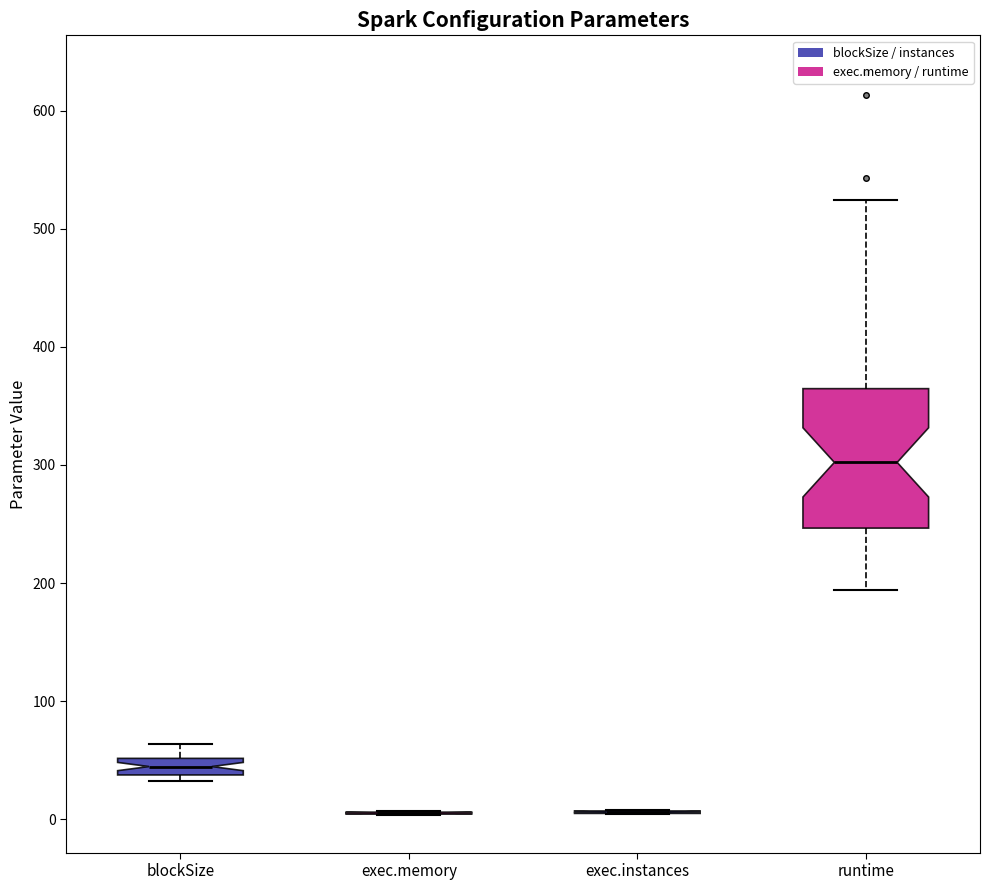

Comparing the boxes themselves (not the whiskers), which one is the tallest?

runtime